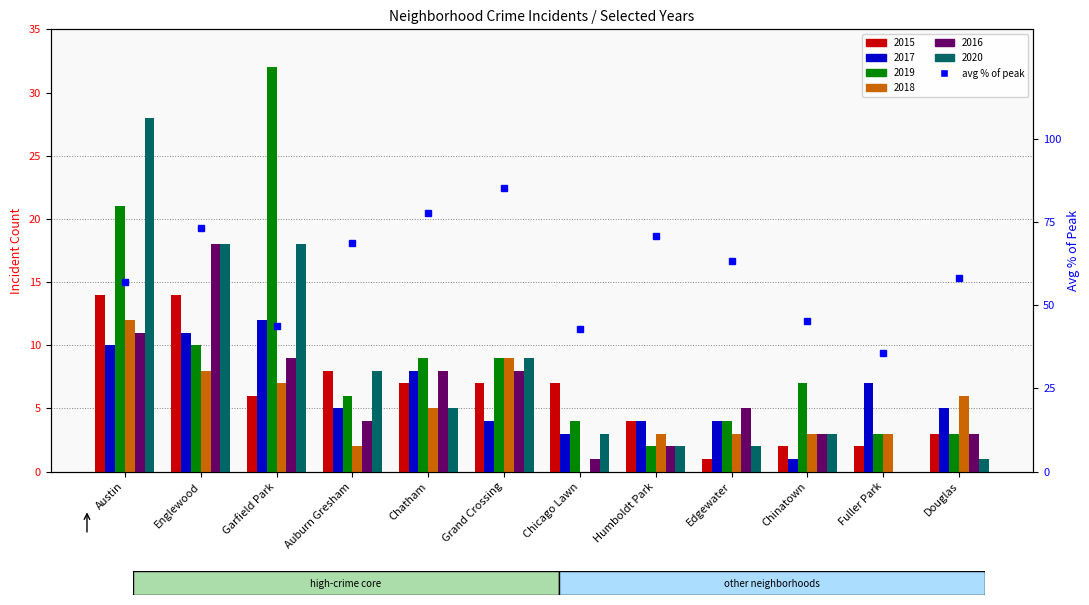

The chart shows a value of 70.8 at Humboldt Park. True or false?

True